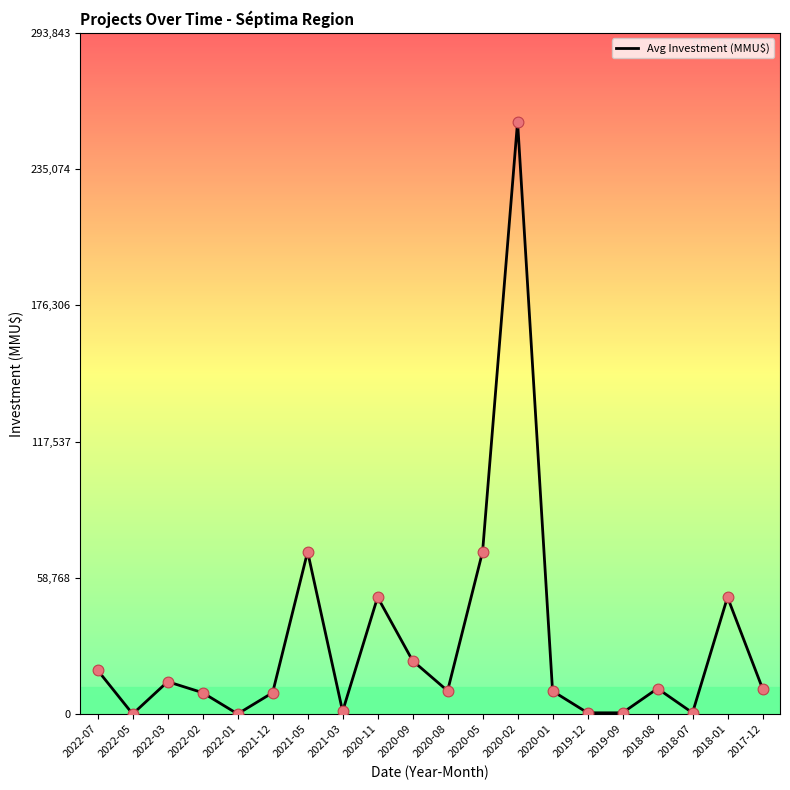

What is the change in value from 2022-01 to 2020-11?

+50369